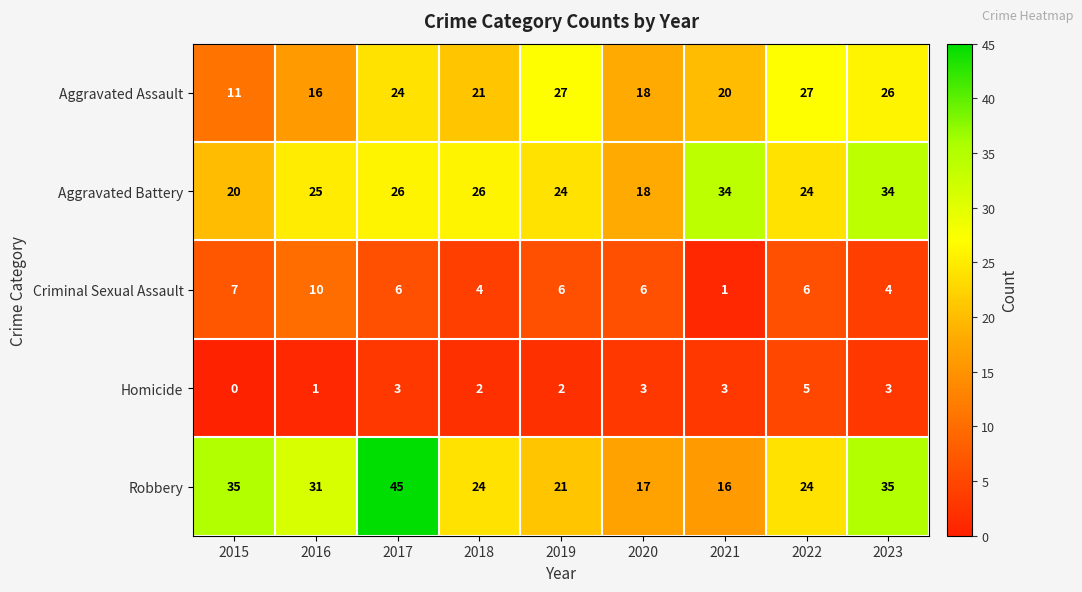

What is the average value of the Aggravated Battery series?

26